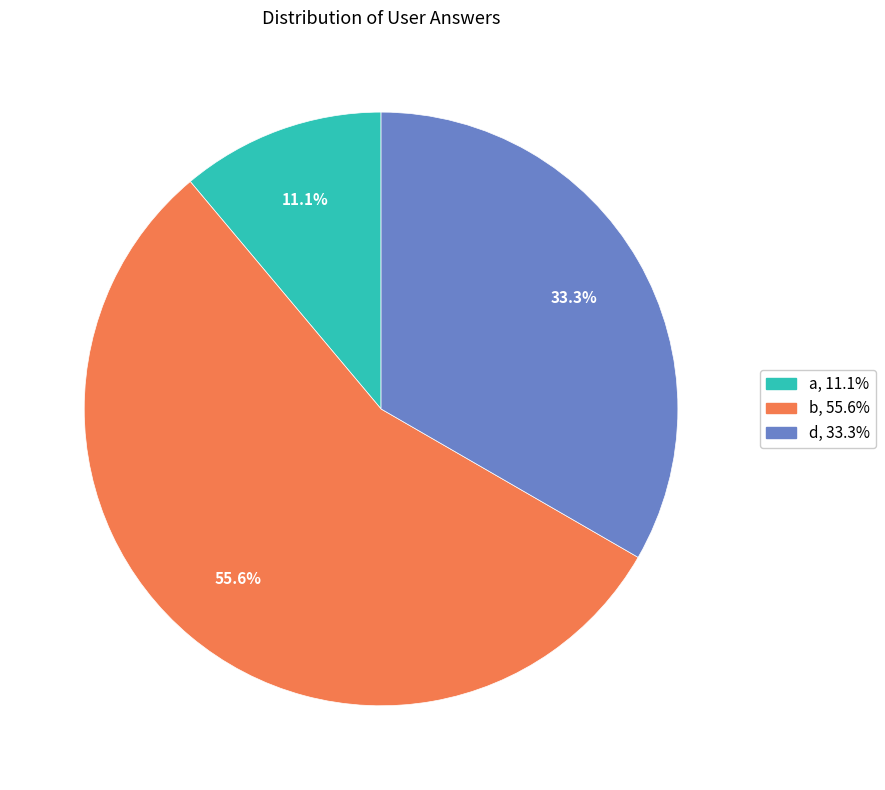

What is the majority slice?

b